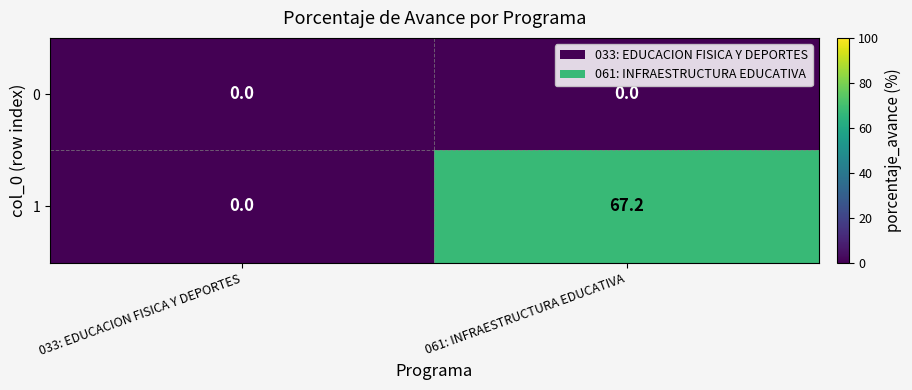

At how many categories does at least one series exceed 29?

1